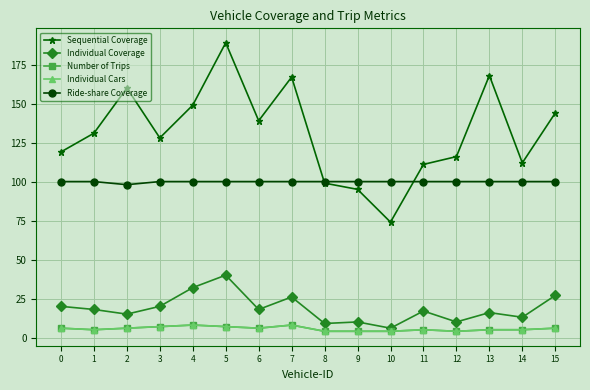

Which series has the largest total across all categories?

Sequential Coverage